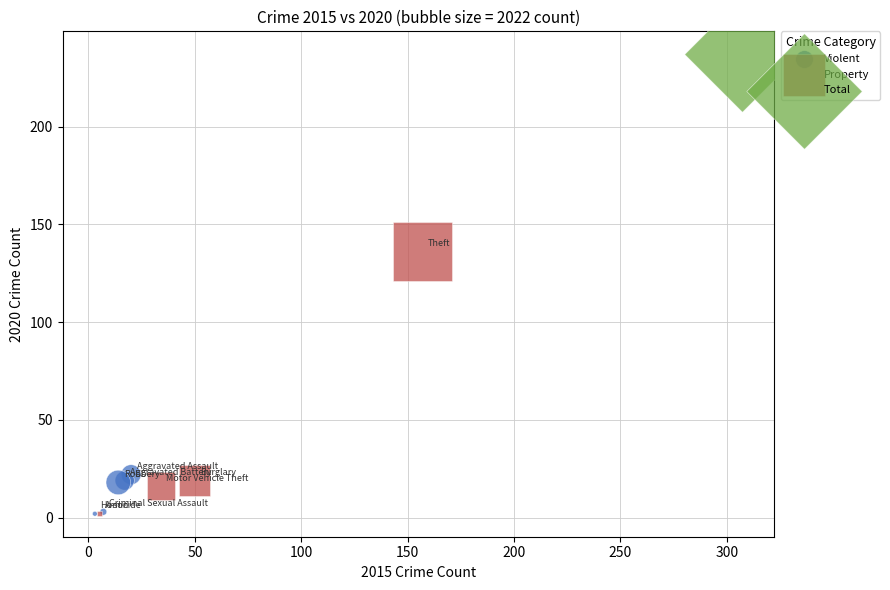

Which series contains the highest Y value?

Total